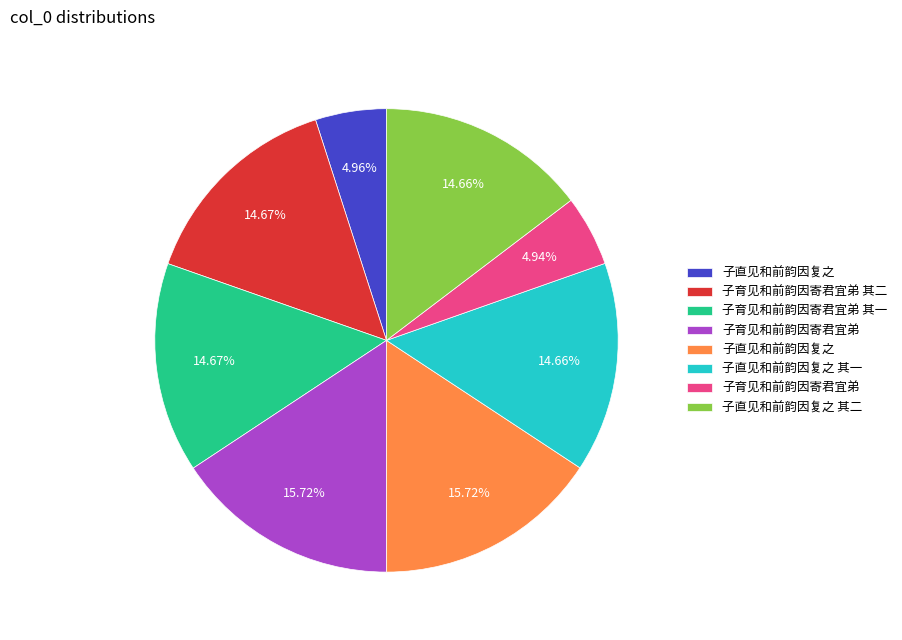

Does any single category account for the majority?

No